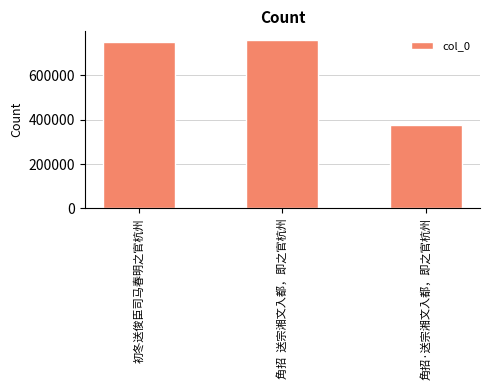

What is the greatest value displayed?

761419